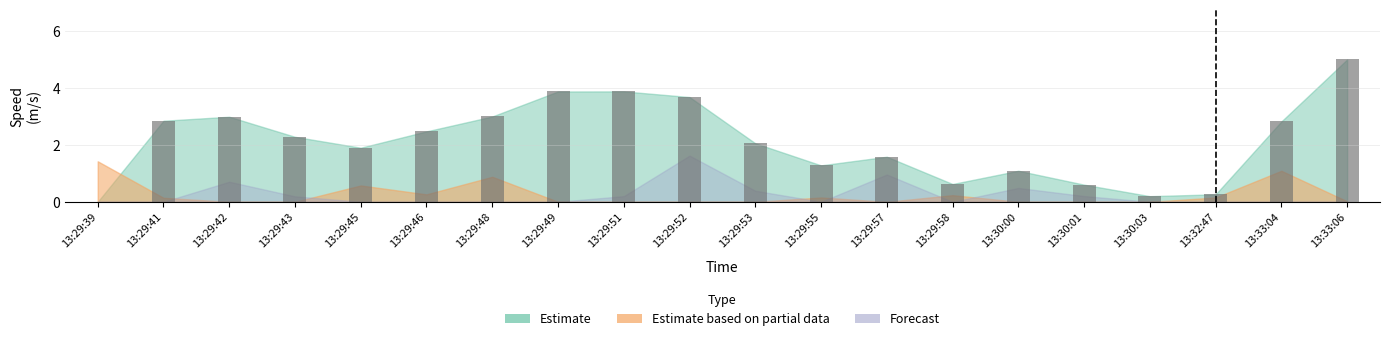

What is the approximate value at 13:29:55?

1.3